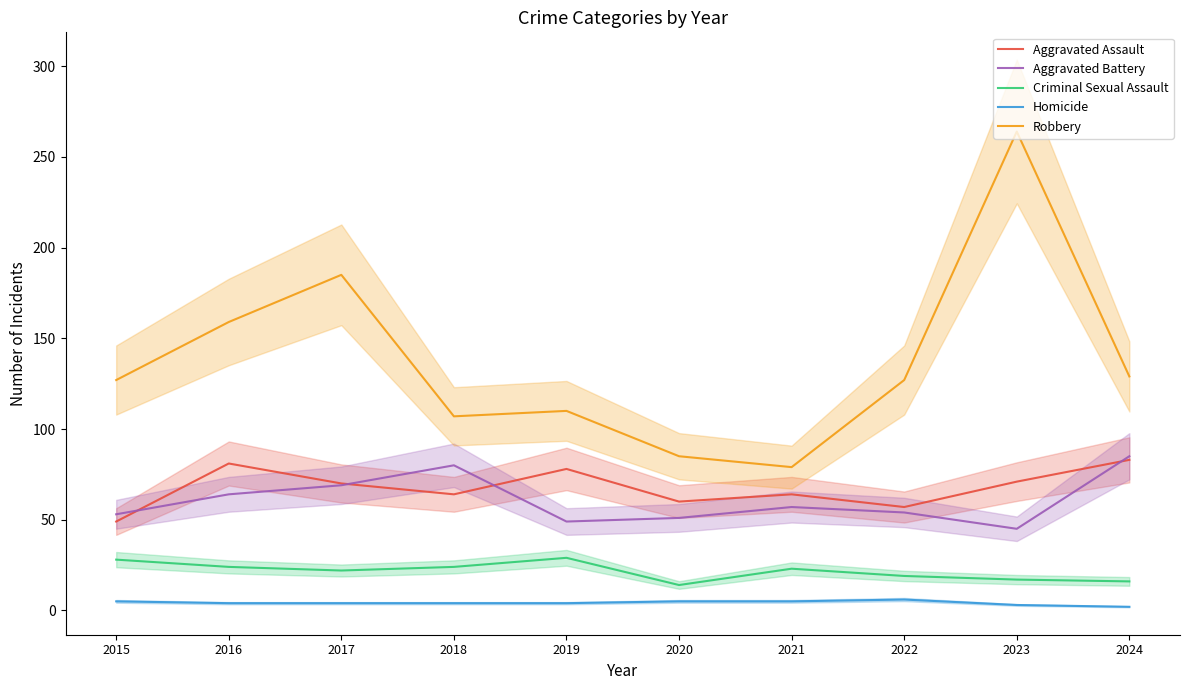

What is the difference between the maximum and minimum values in the Homicide series?

4